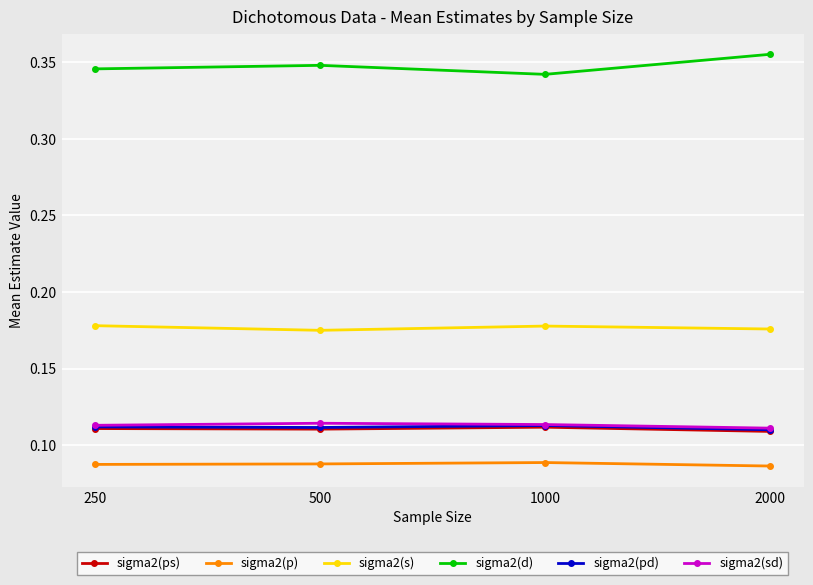

Which series has the largest total across all categories?

sigma2(d)